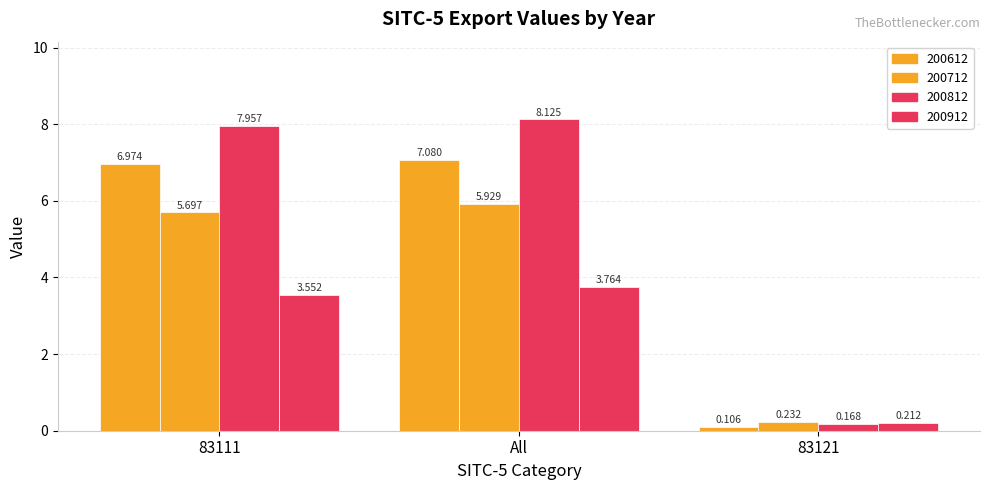

How many distinct data groups are displayed?

4